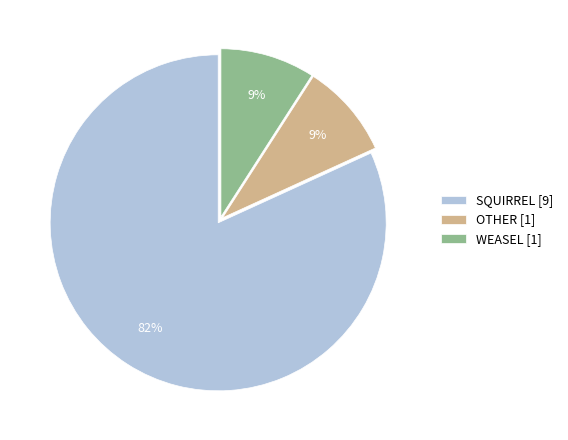

Which has a higher value, OTHER [1] or SQUIRREL [9]?

SQUIRREL [9]